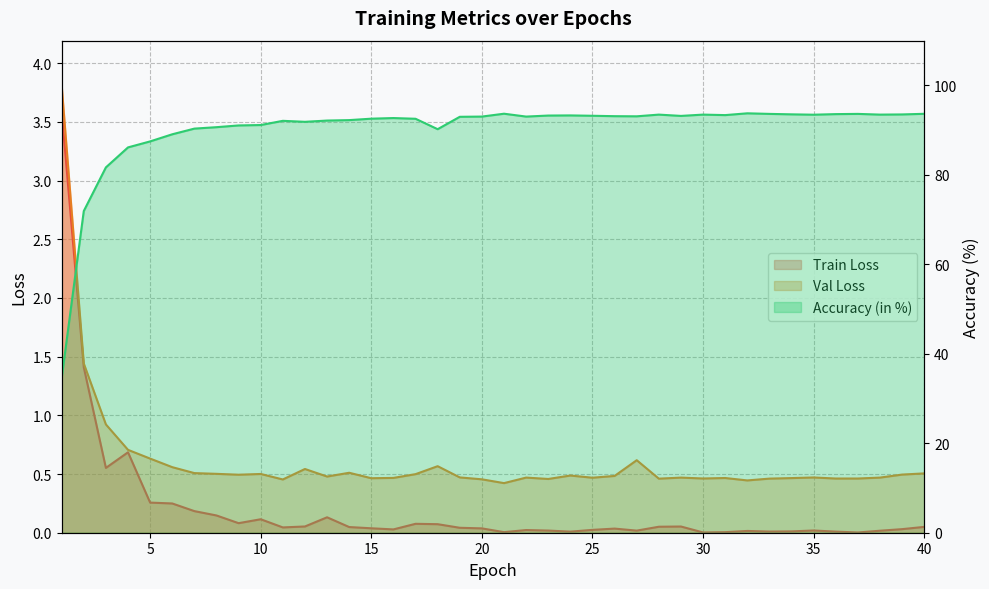

True or false: Accuracy (in %) and Val Loss intersect in this chart.

False